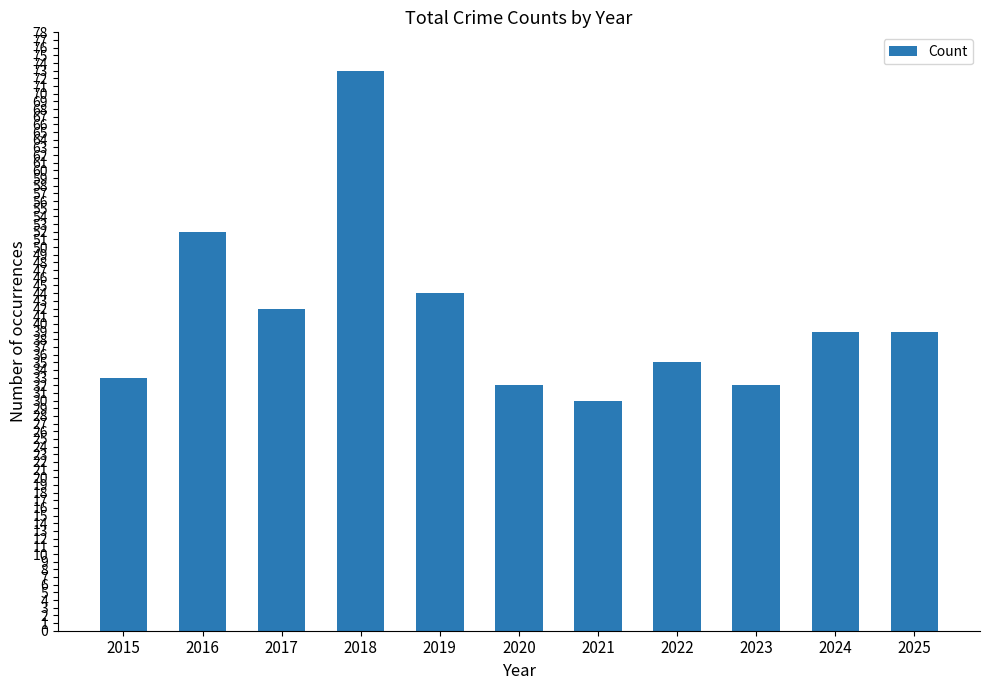

What is the sum of all values?

451